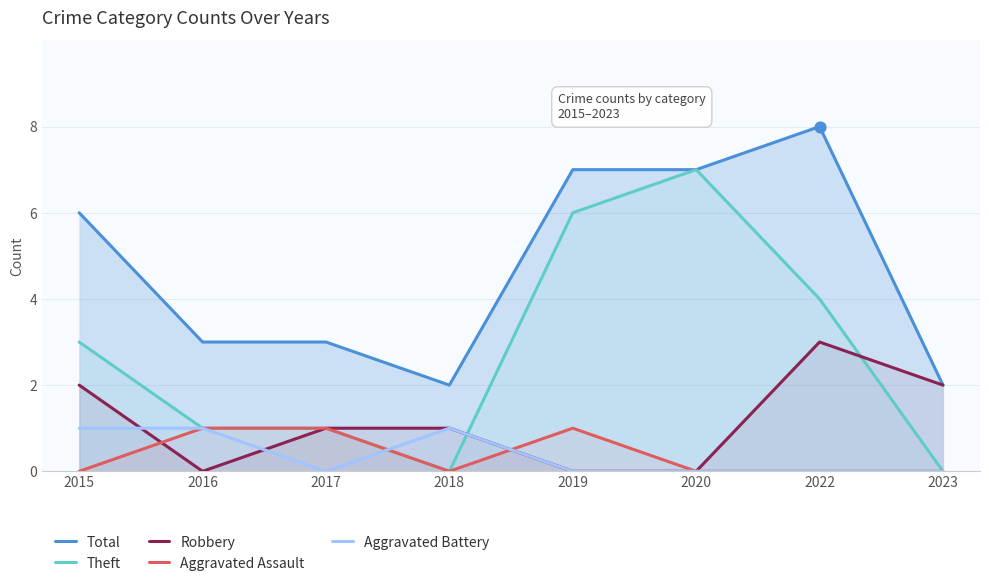

Which series has the largest Y range (max minus min)?

Theft